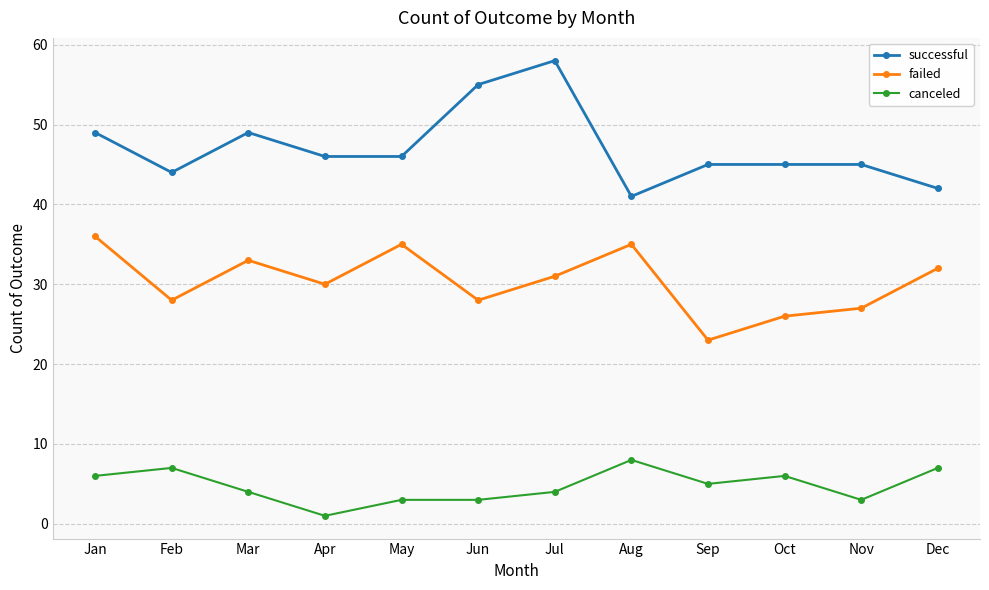

True or false: successful and canceled intersect in this chart.

False